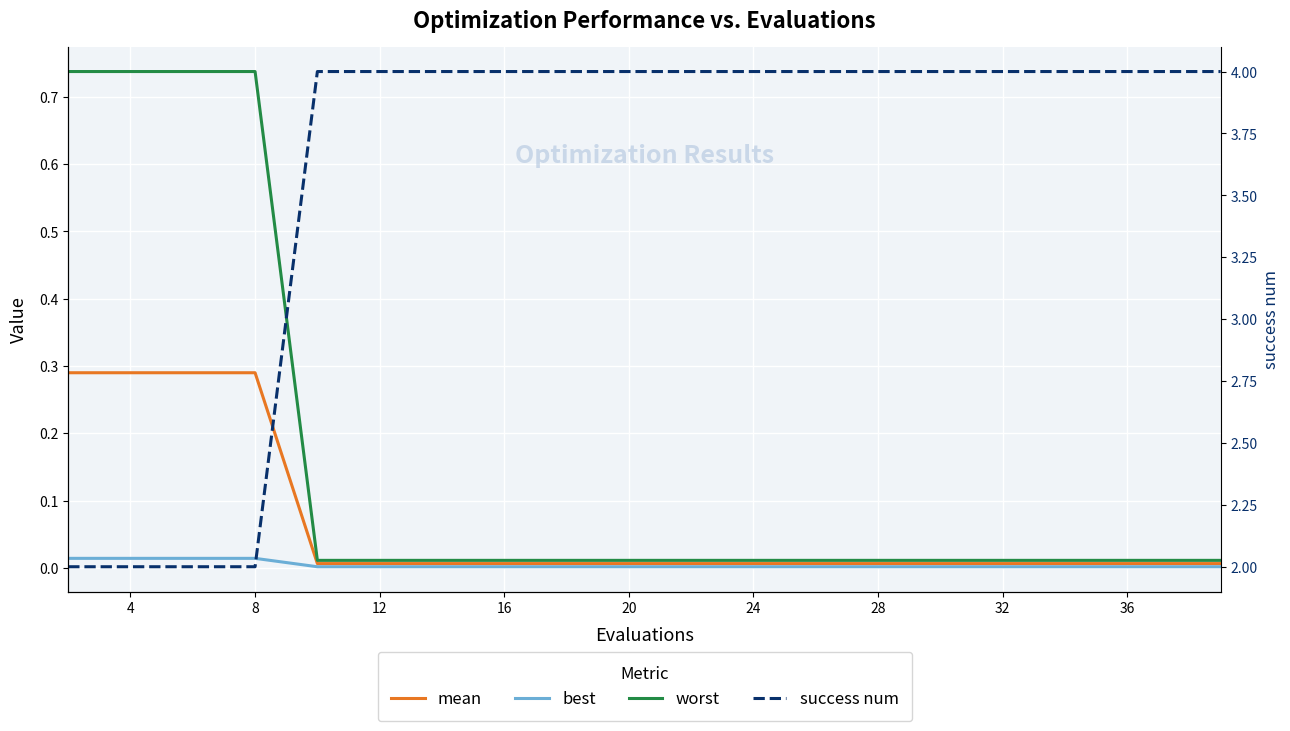

True or false: worst and best intersect in this chart.

False